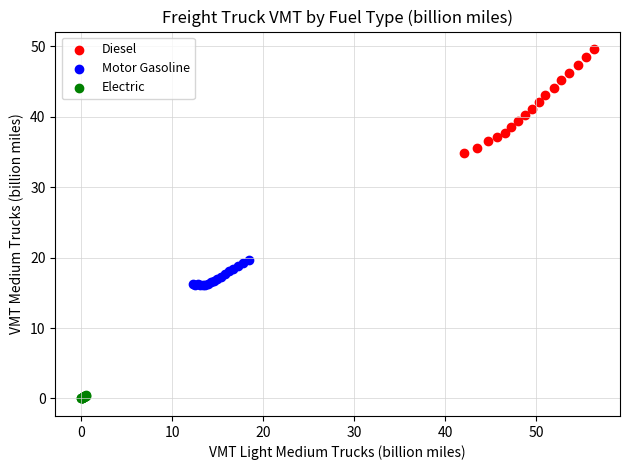

Which series has the largest Y range (max minus min)?

Diesel